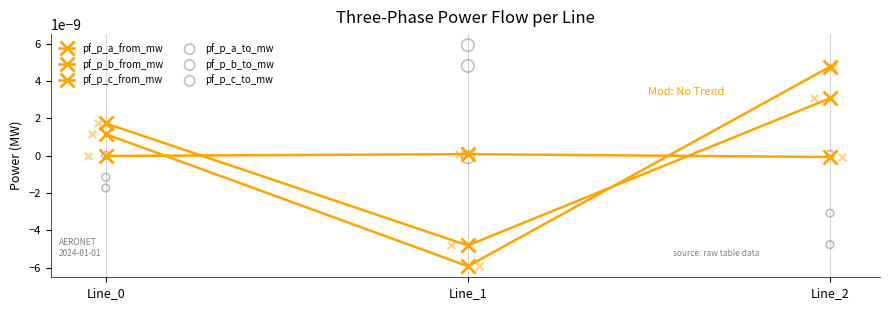

Which series contains the lowest Y value?

pf_p_c_from_mw